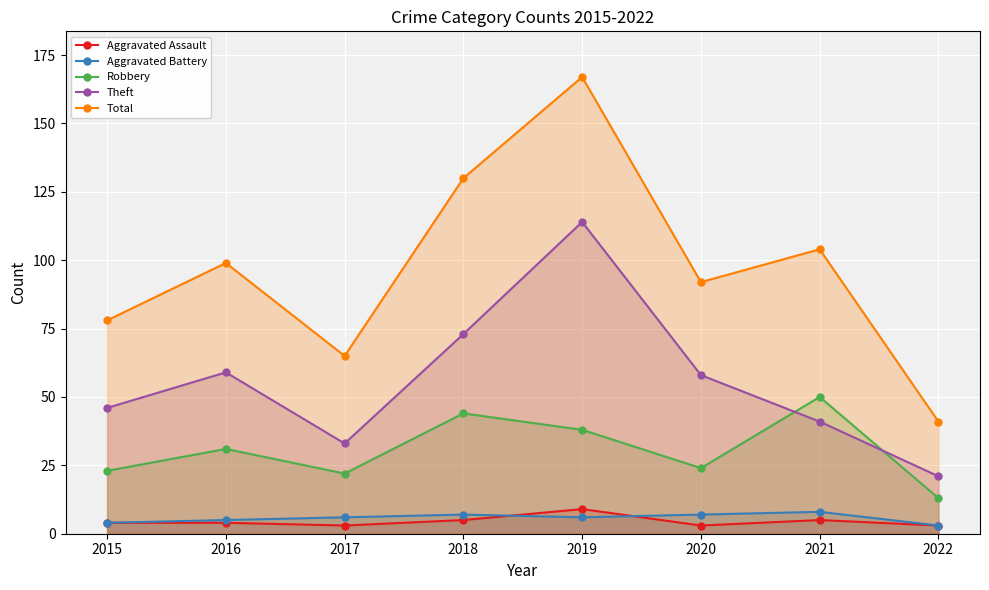

Reading right to left, extract all data points from this chart.

Aggravated Assault: 2022=3	2021=5	2020=3	2019=9	2018=5	2017=3	2016=4	2015=4
Aggravated Battery: 2022=3	2021=8	2020=7	2019=6	2018=7	2017=6	2016=5	2015=4
Robbery: 2022=13	2021=50	2020=24	2019=38	2018=44	2017=22	2016=31	2015=23
Theft: 2022=21	2021=41	2020=58	2019=114	2018=73	2017=33	2016=59	2015=46
Total: 2022=41	2021=104	2020=92	2019=167	2018=130	2017=65	2016=99	2015=78